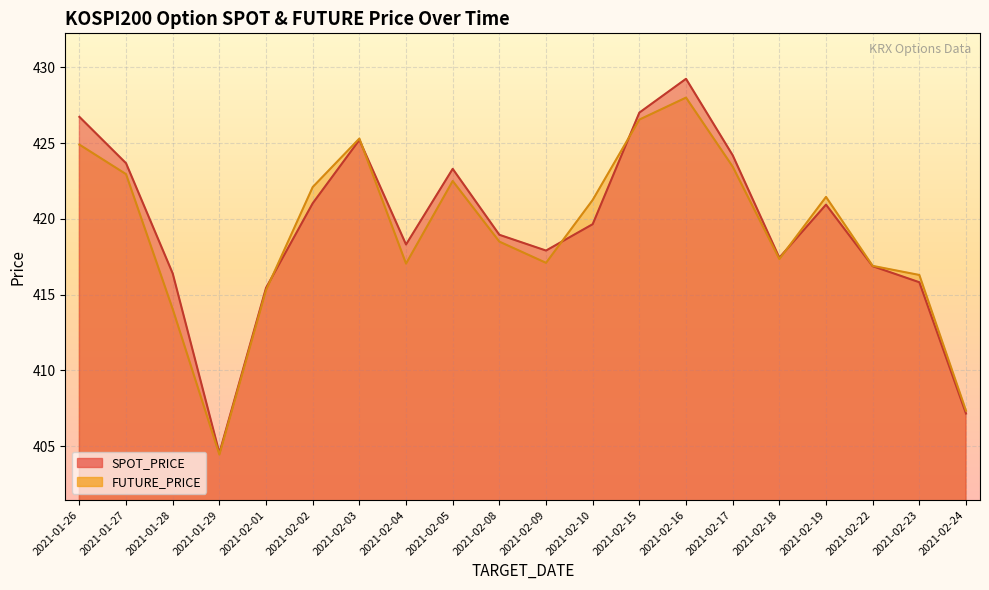

Where is the first local minimum for FUTURE_PRICE?

2021-01-29